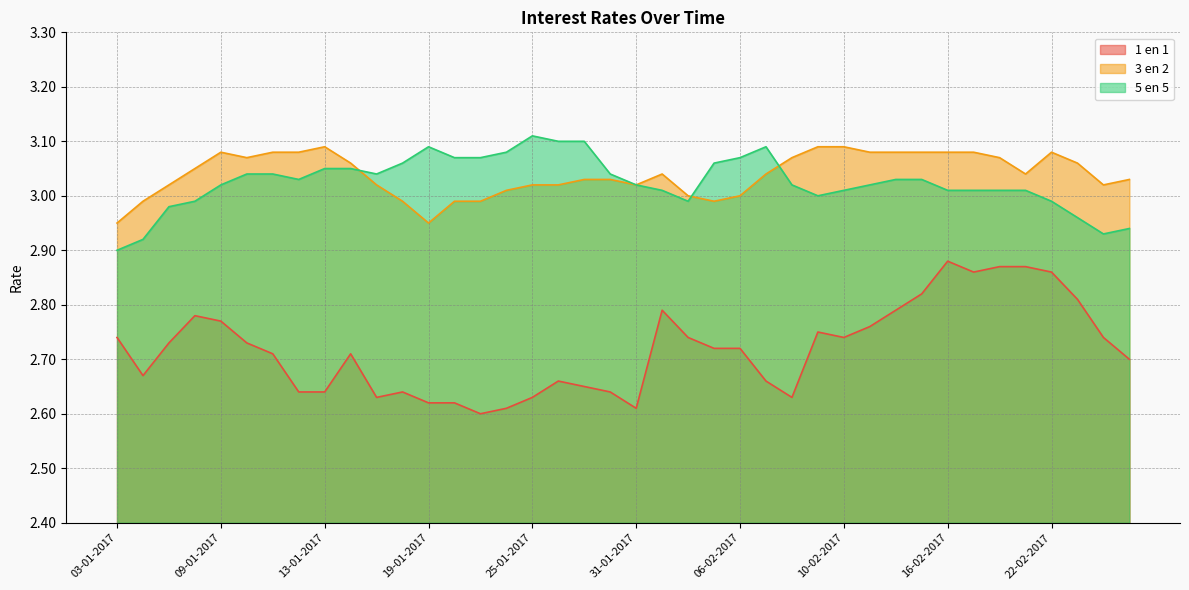

What is the label of the 28th point from the left?

09-02-2017